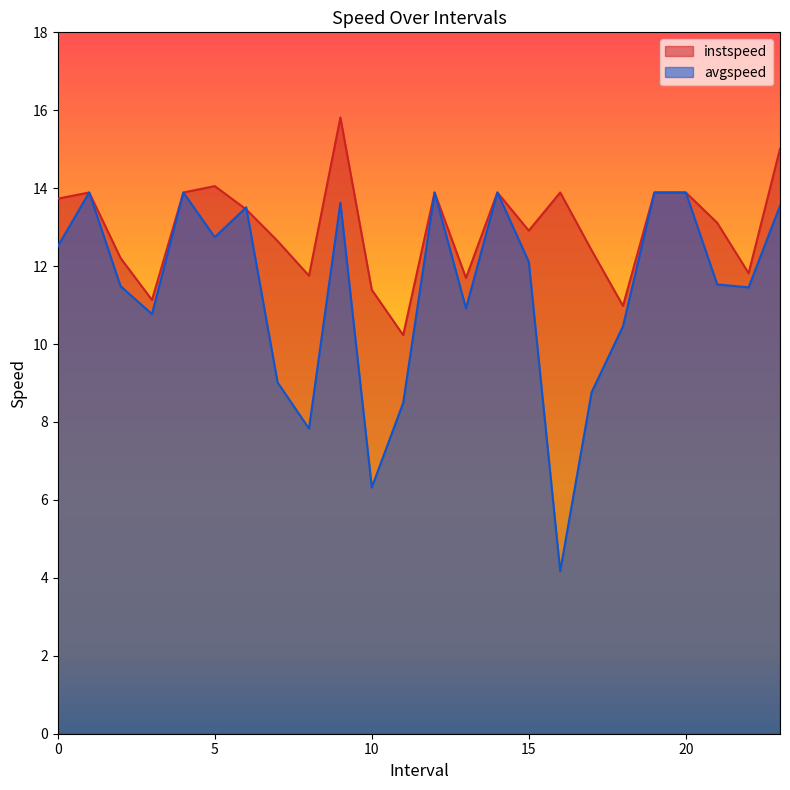

True or false: avgspeed has a value of 12.7 at 5.

True